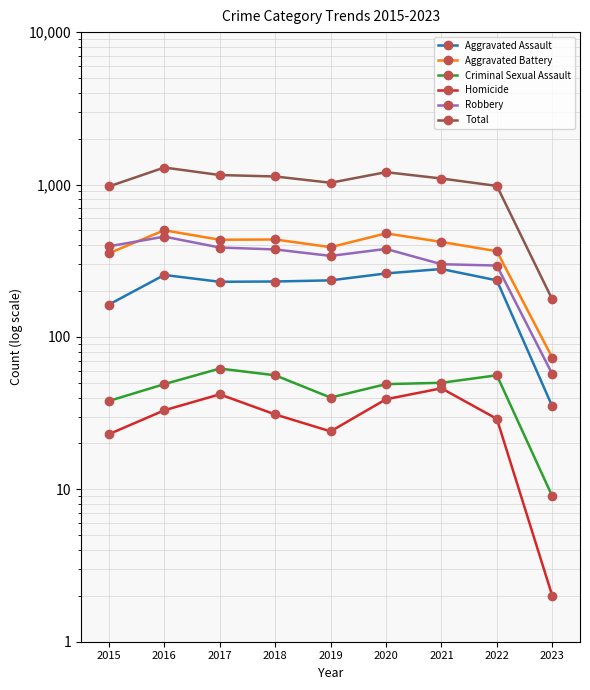

At which category does Robbery reach its first local valley?

2019